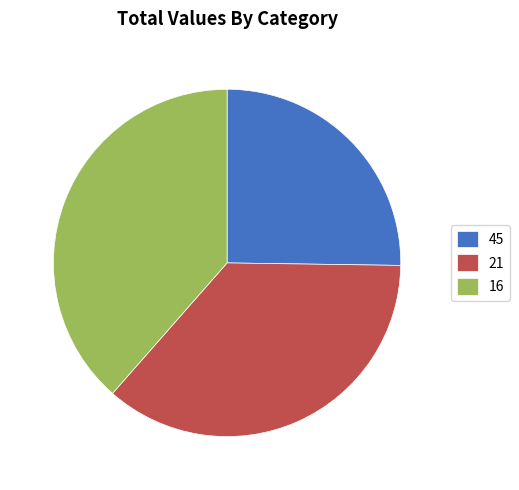

Is it true that 45 is 25% of the pie?

True